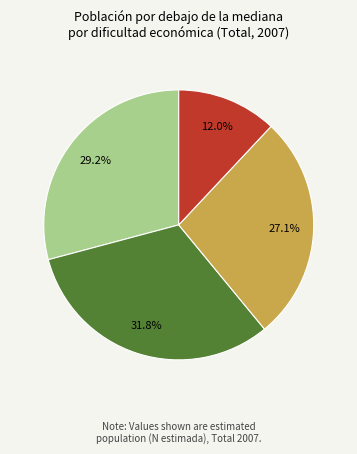

Is there a majority slice in this chart?

No